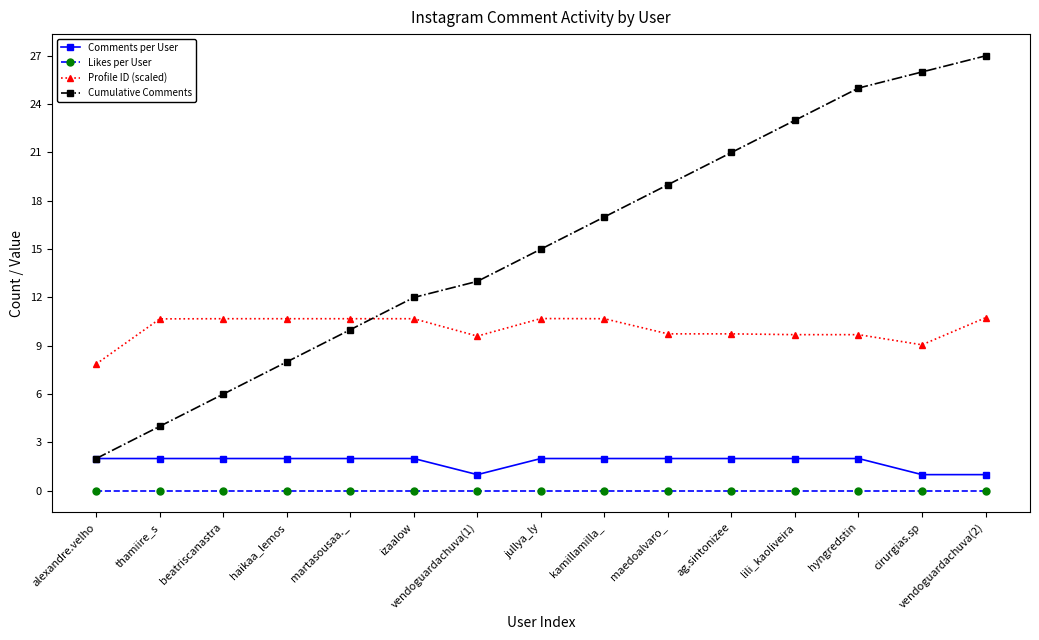

What is the greatest value displayed?

27.0